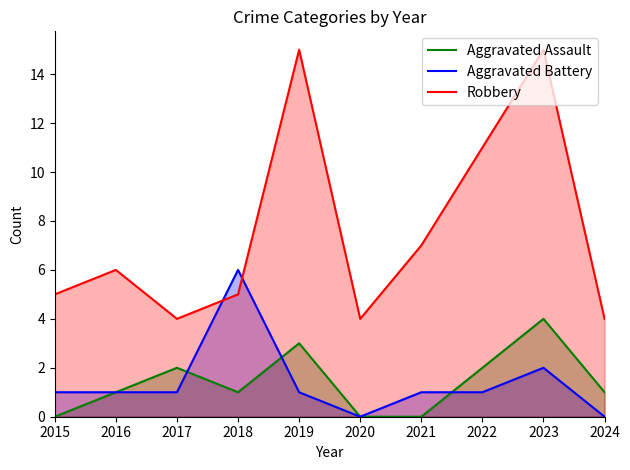

At which category is the sum across all series the highest?

2023